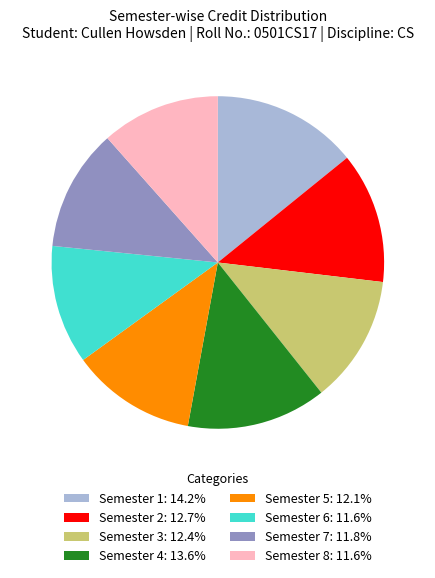

How many segments does this pie chart have?

8